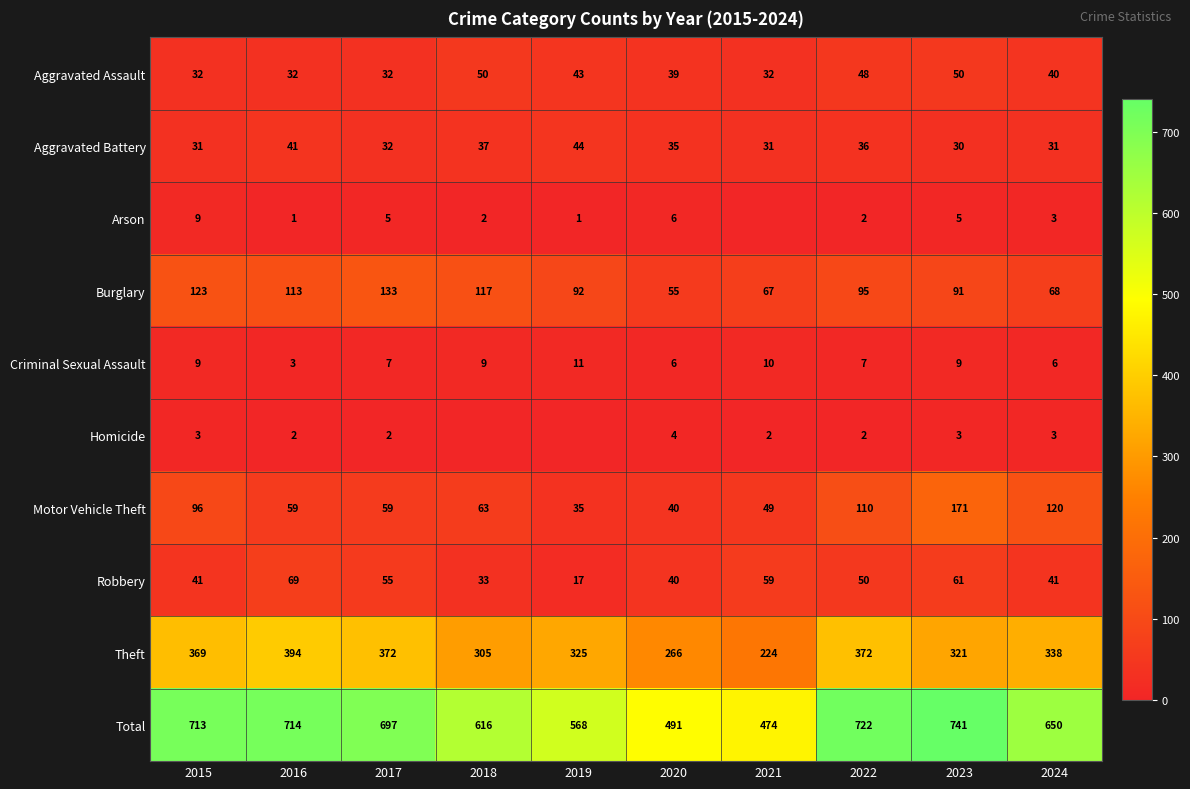

How many Criminal Sexual Assault values are between 6 and 9?

7